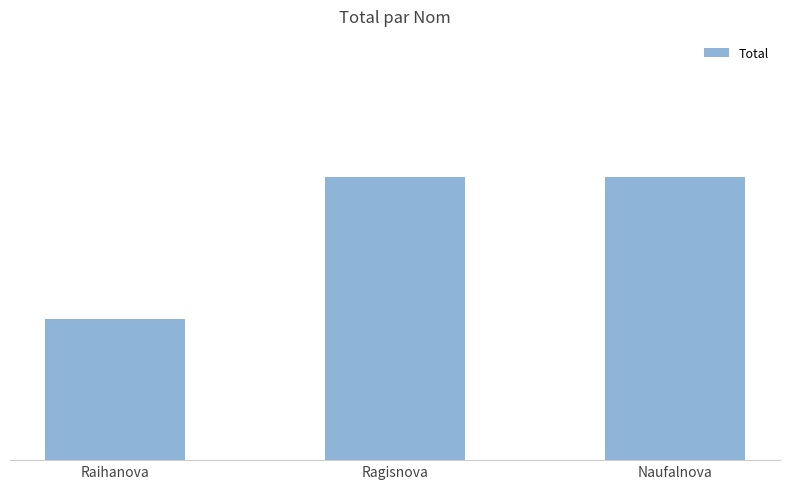

The chart shows a value of 2 at Ragisnova. True or false?

True